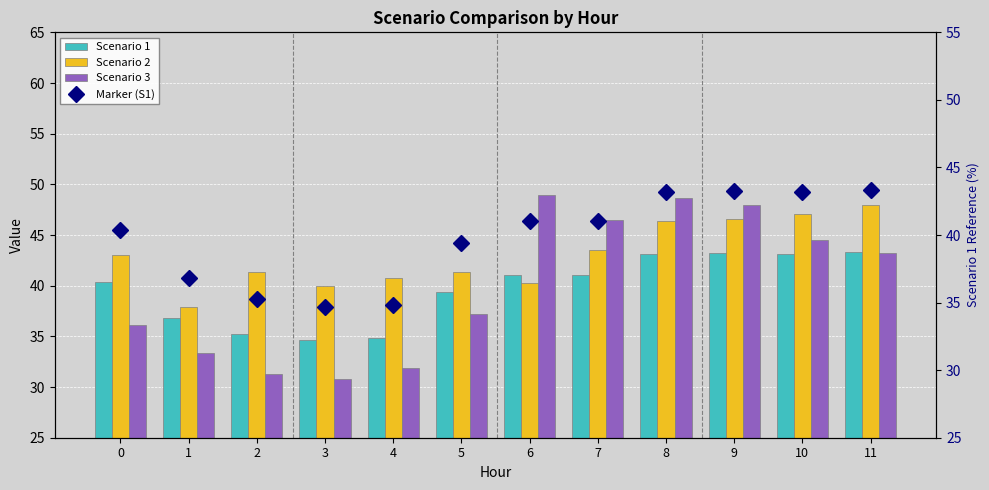

What are all the series names shown in the legend?

Scenario 1, Scenario 2, Scenario 3, Marker (S1)